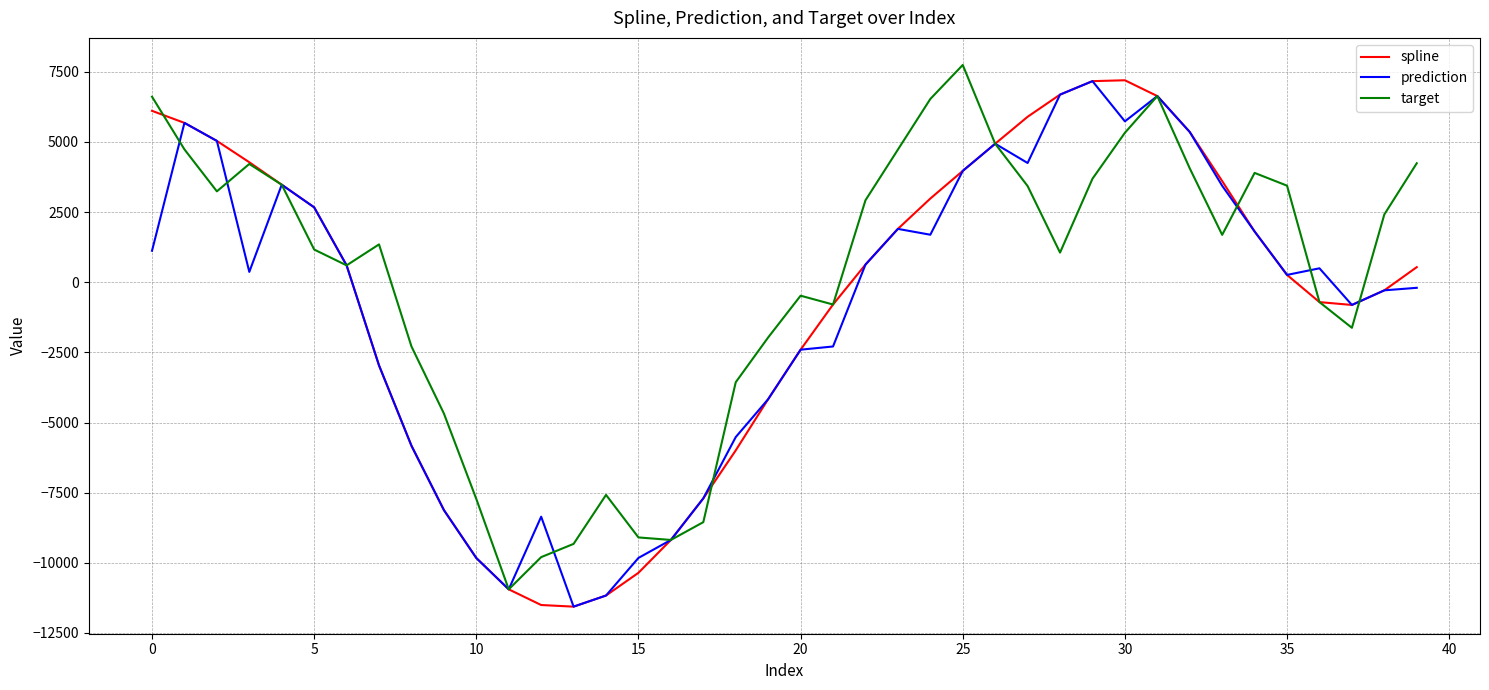

What is the maximum value for target?

7744.2